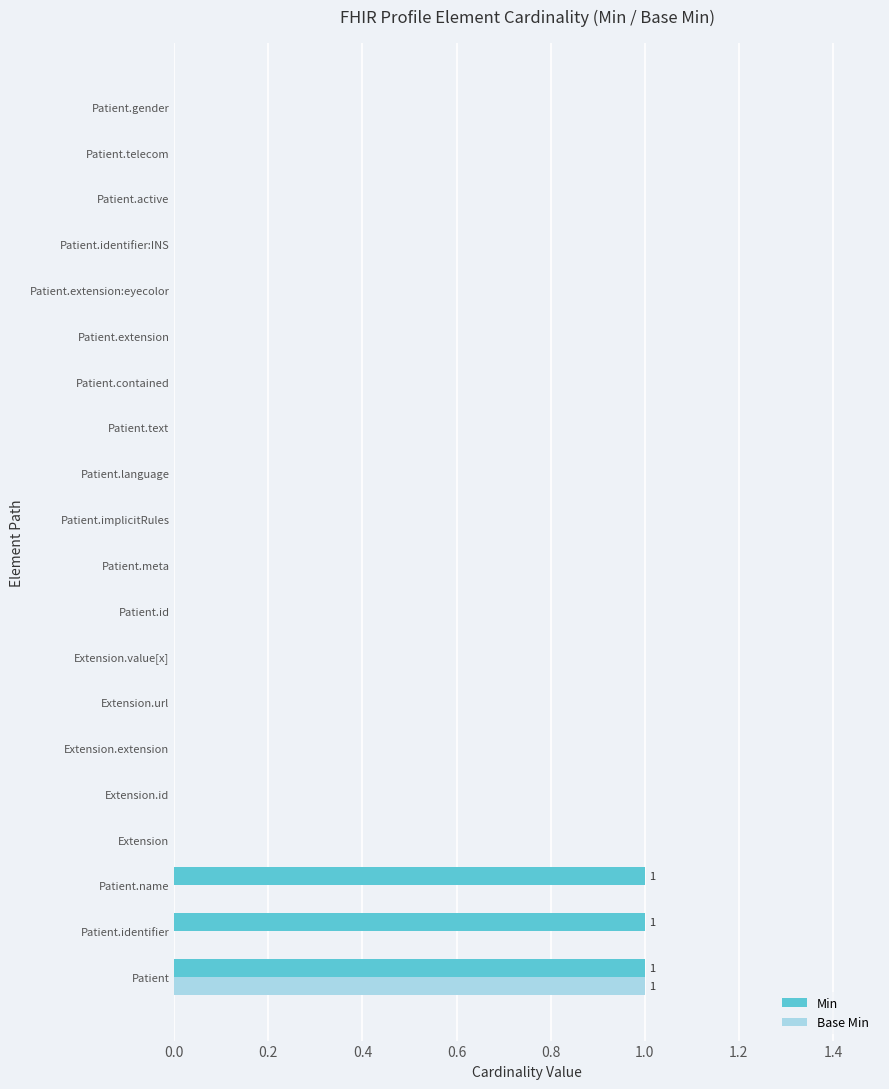

How many data points does each series have?

20